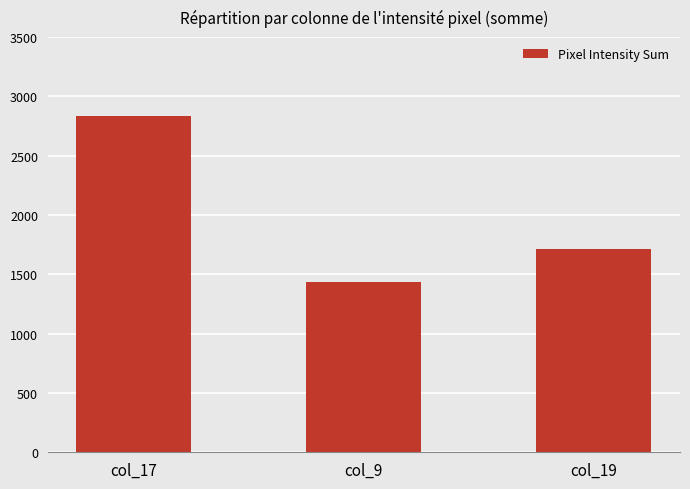

What is the greatest value displayed?

2833